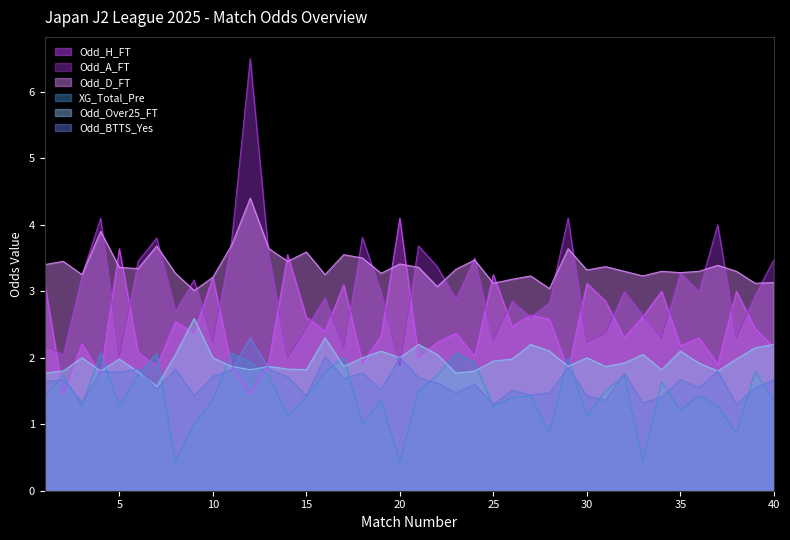

Which category has the highest value in the Odd_BTTS_Yes series?

12